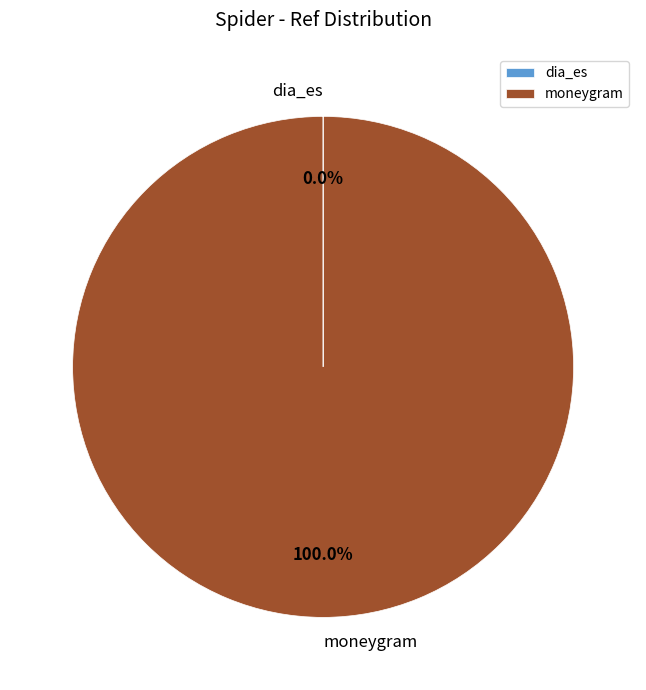

What is the largest slice in the pie chart?

moneygram